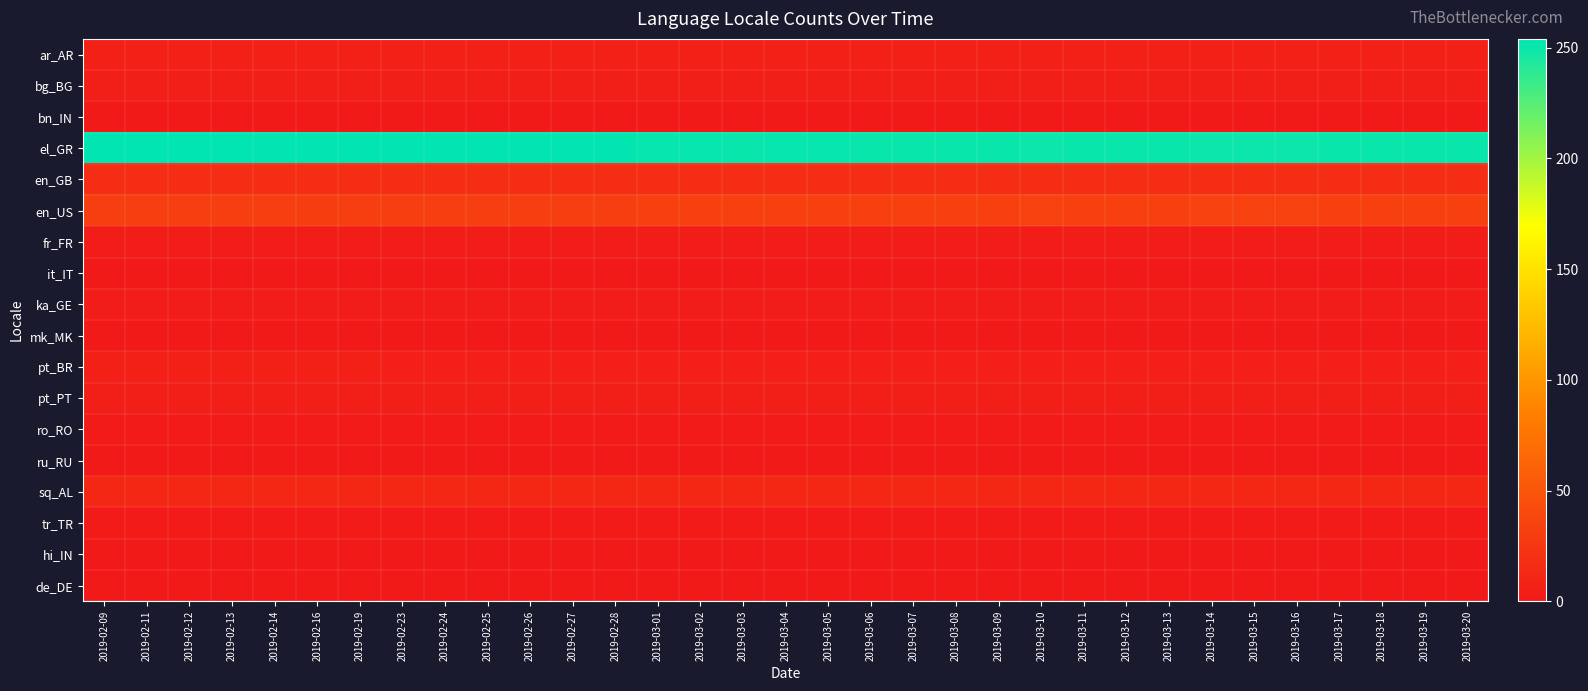

At which category is the sum across all series the highest?

2019-02-09